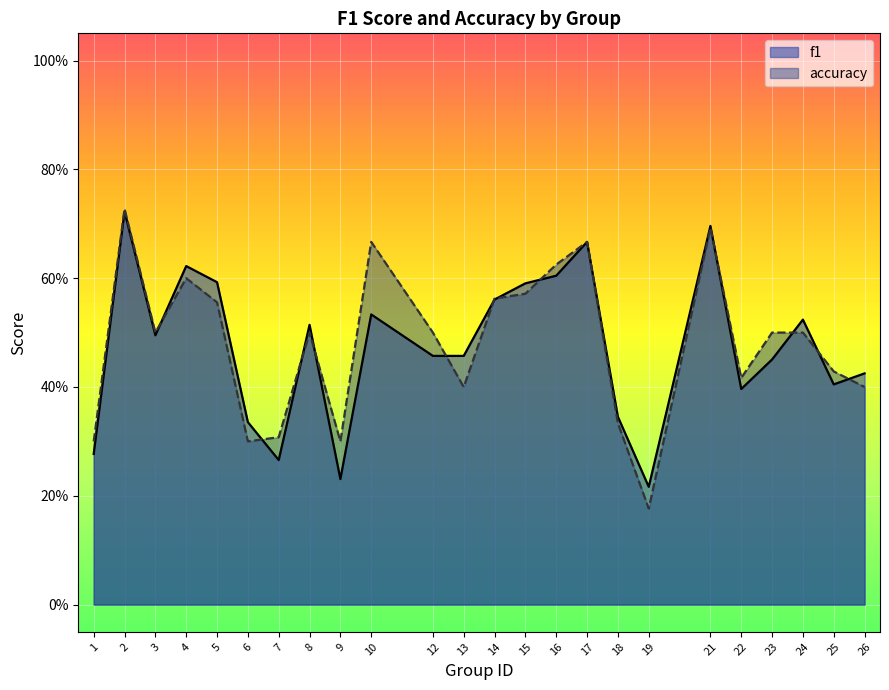

Is it true that f1 equals 0.5 at 6?

False